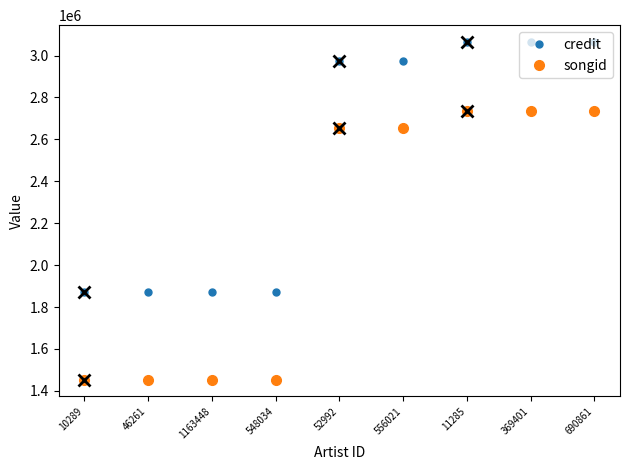

True or false: credit and songid cross at least once.

False